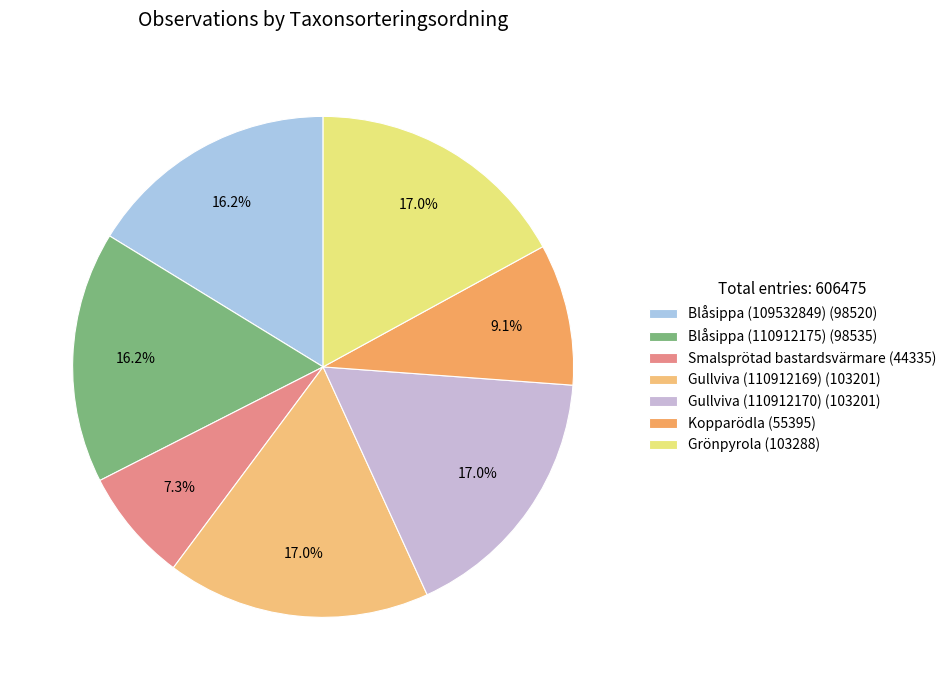

Which has a higher value, Gullviva (110912169) or Grönpyrola?

Grönpyrola